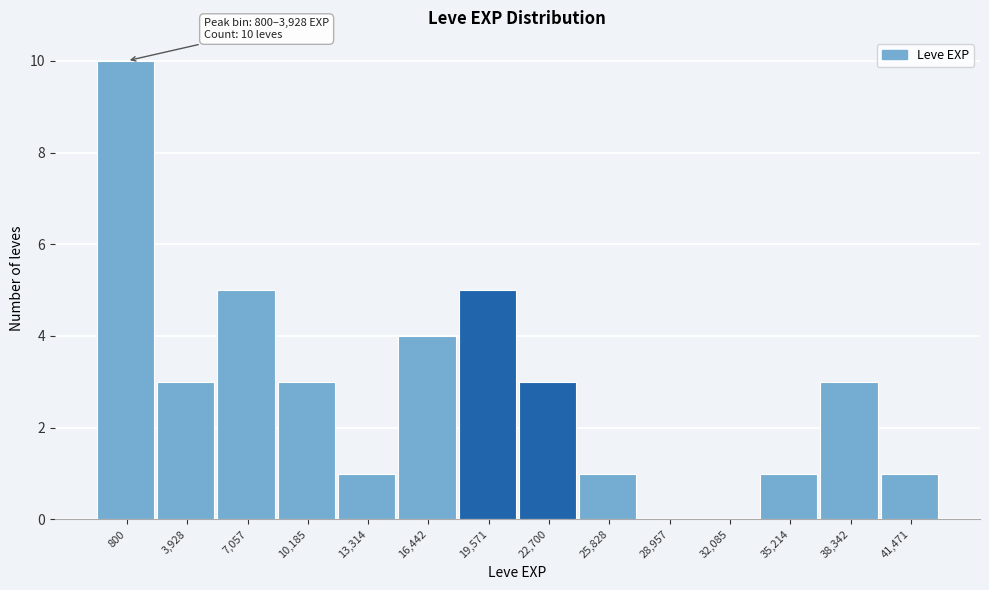

Reading left to right, extract all data points from this chart.

800=10	3,928=3	7,057=5	10,185=3	13,314=1	16,442=4	19,571=5	22,700=3	25,828=1	28,957=0	32,085=0	35,214=1	38,342=3	41,471=1